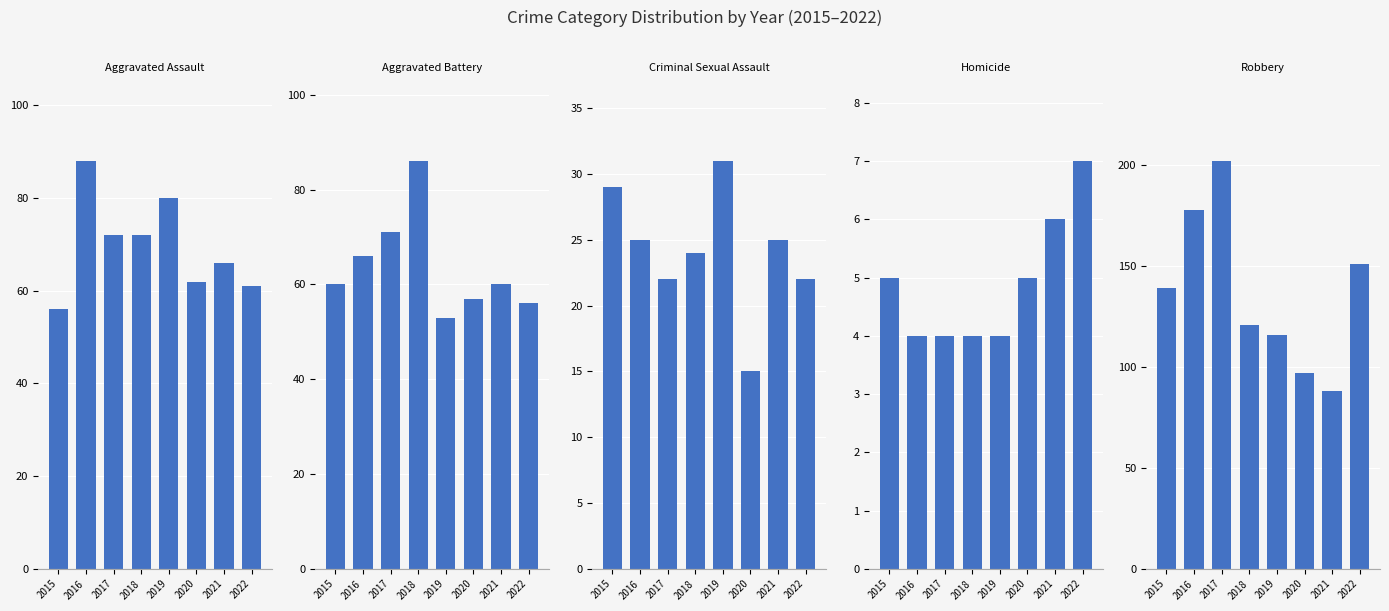

What is the difference between the maximum and minimum values in the Aggravated Battery series?

33